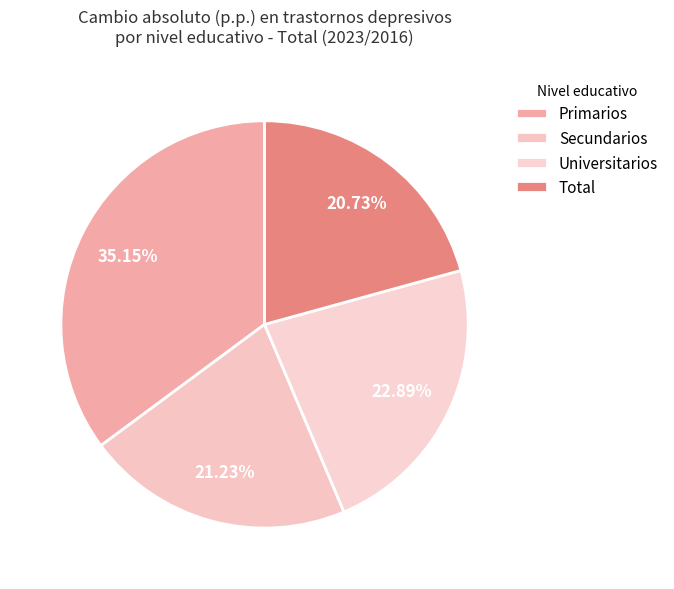

To the nearest percent, what is the combined percentage of Secundarios and Universitarios?

44%